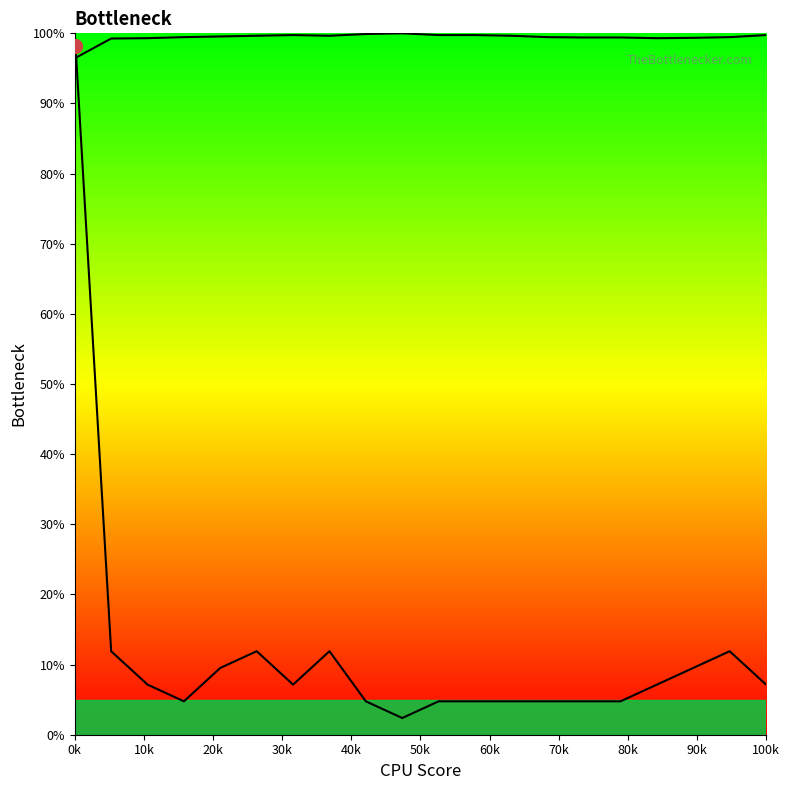

What is the difference between the Row1 values at 80k and 60k?

0.1